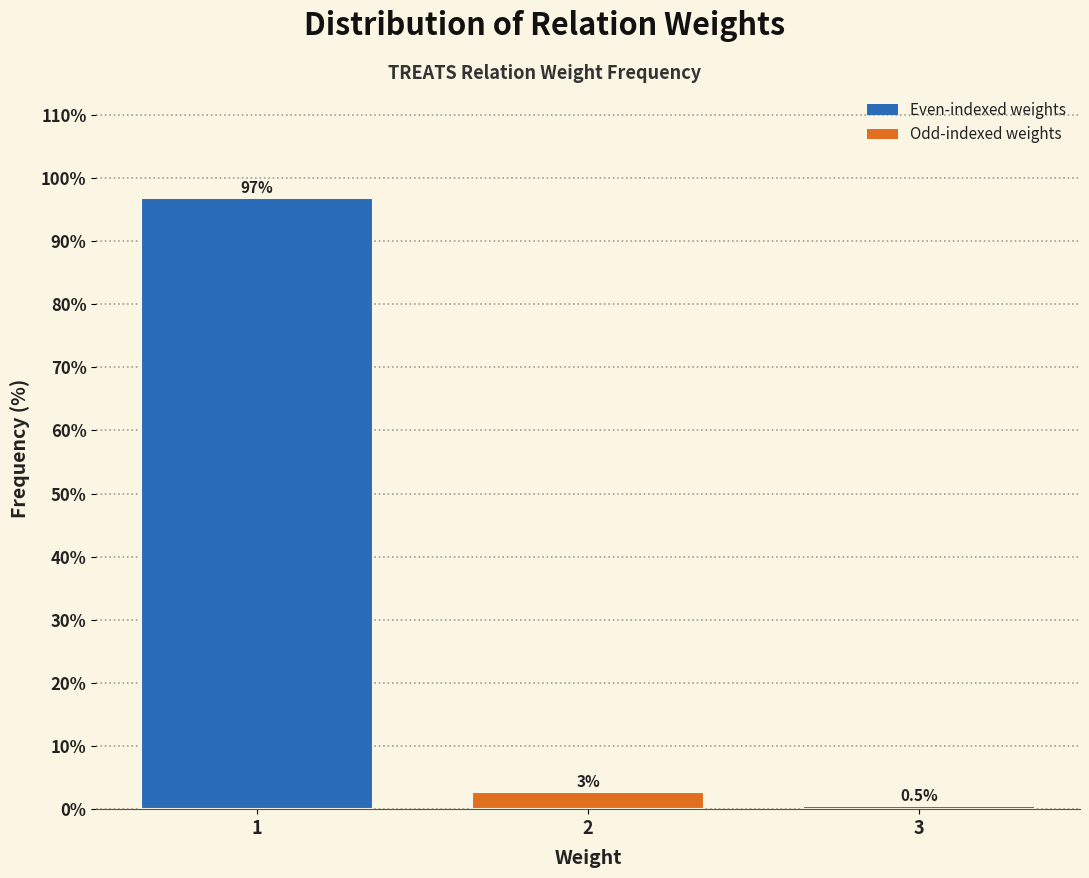

Is it true that the value at 3 is 0.5?

True